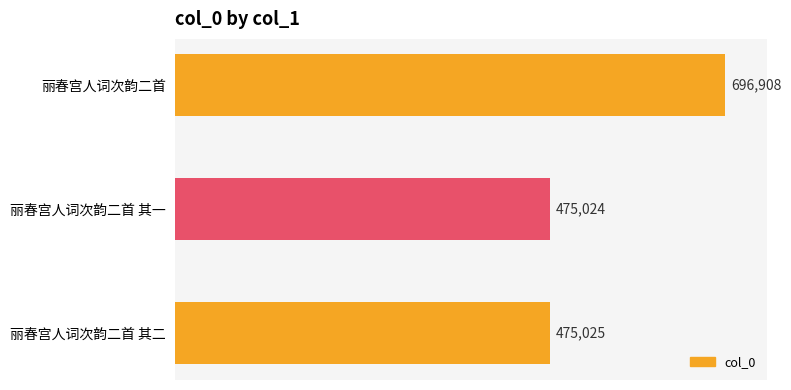

Which label corresponds to the smallest value in the chart?

丽春宫人词次韵二首 其一